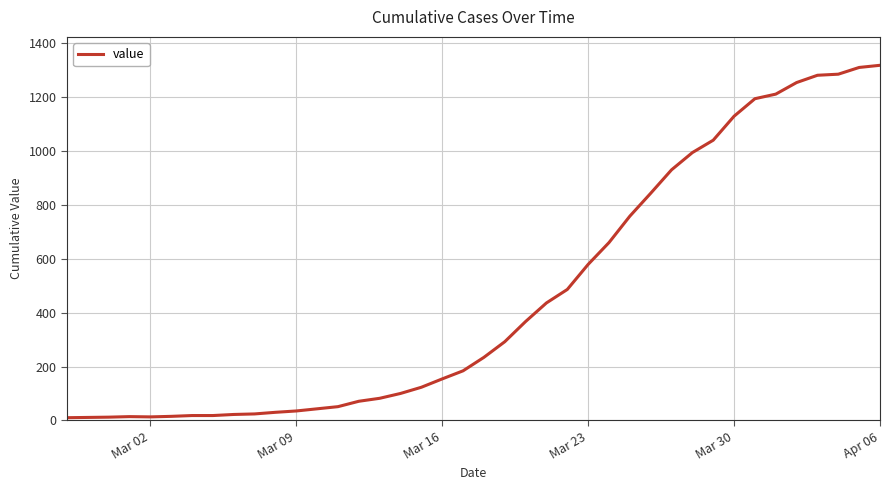

What is the maximum value shown in the chart?

1318